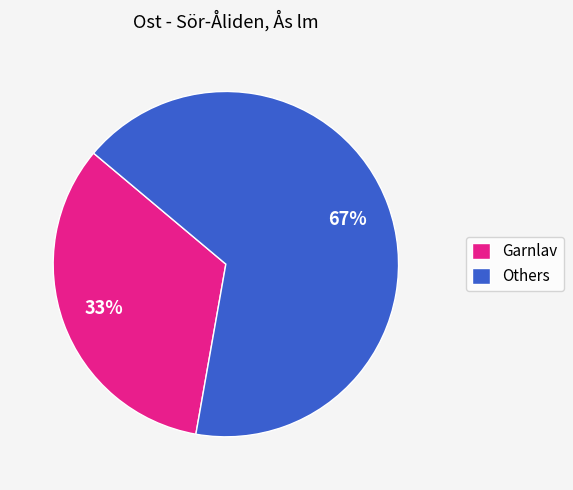

Is there any slice that represents more than half of the pie?

Yes